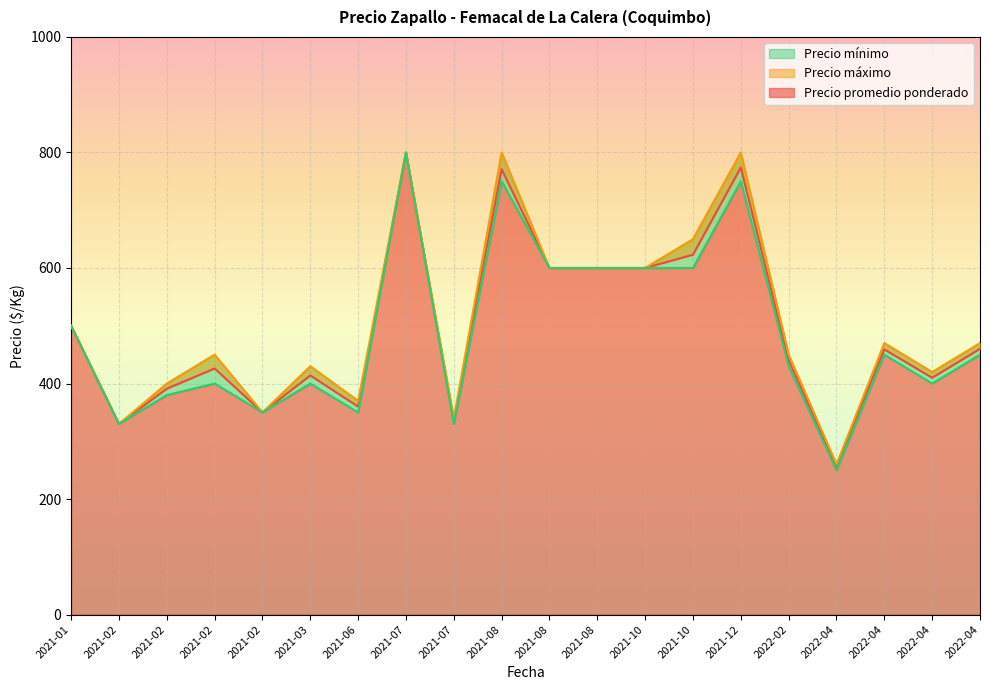

The value of Precio mínimo at 2021-10-29 is 410. True or false?

False